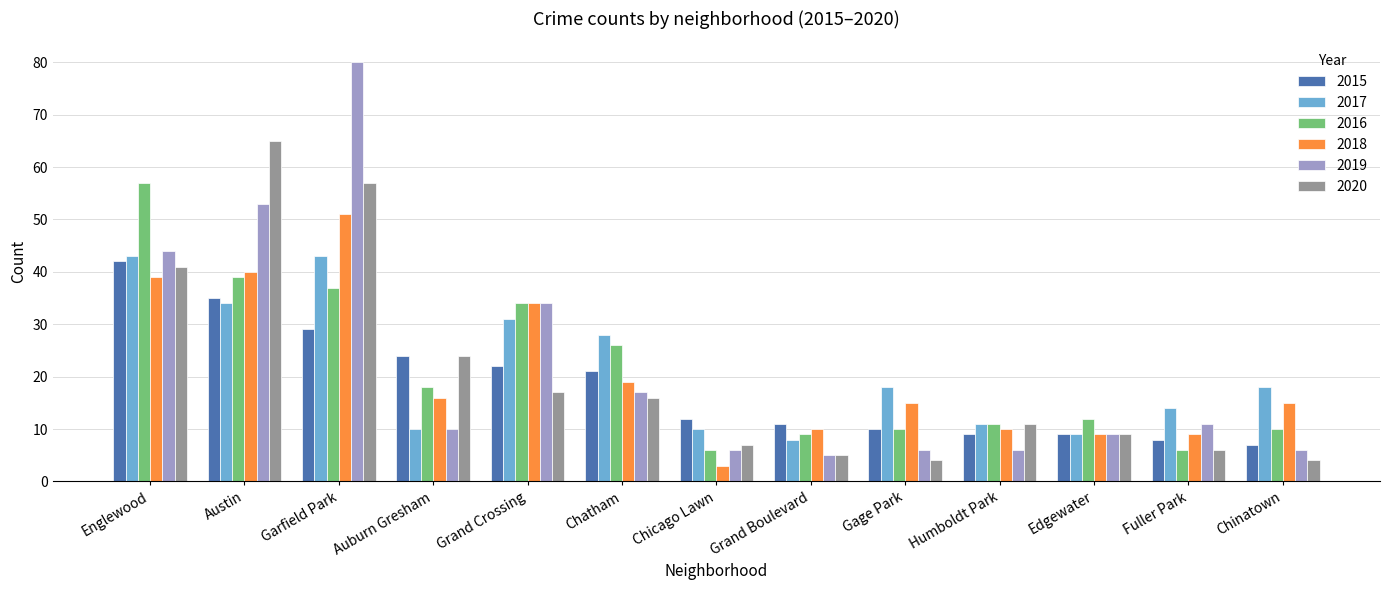

At which category is the sum across all series the highest?

Garfield Park